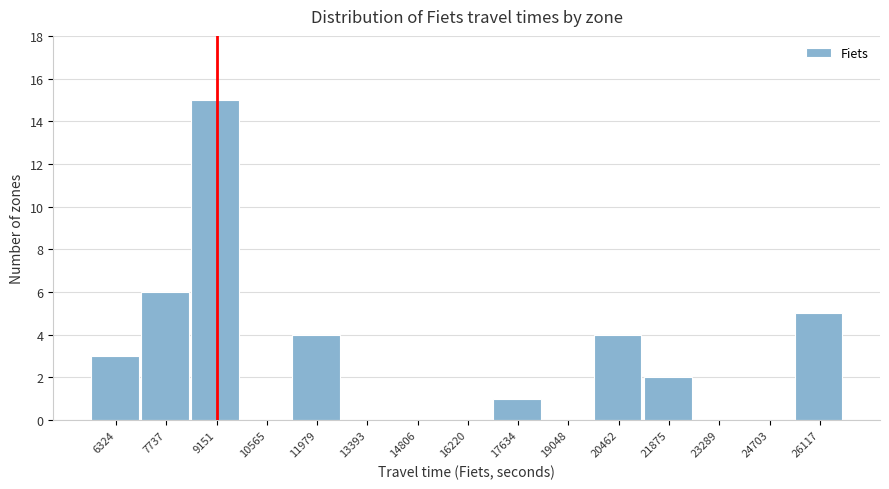

Reading left to right, list all the values displayed in this chart.

6324=3	7737=6	9151=15	10565=0	11979=4	13393=0	14806=0	16220=0	17634=1	19048=0	20462=4	21875=2	23289=0	24703=0	26117=5